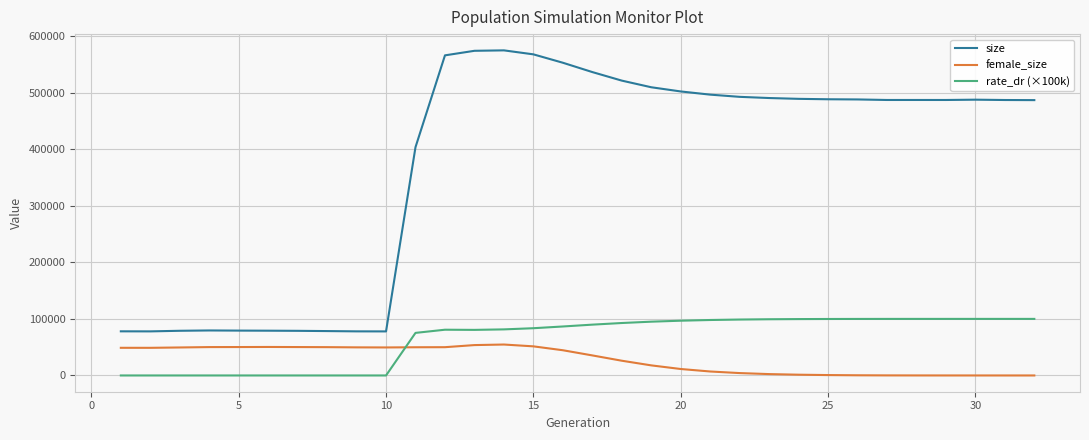

True or false: size has more than 1 points higher than both neighbors.

True